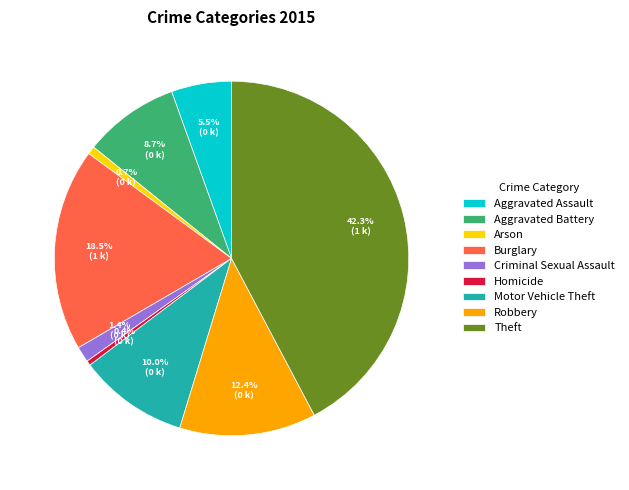

Which category has the biggest portion of the pie?

Theft